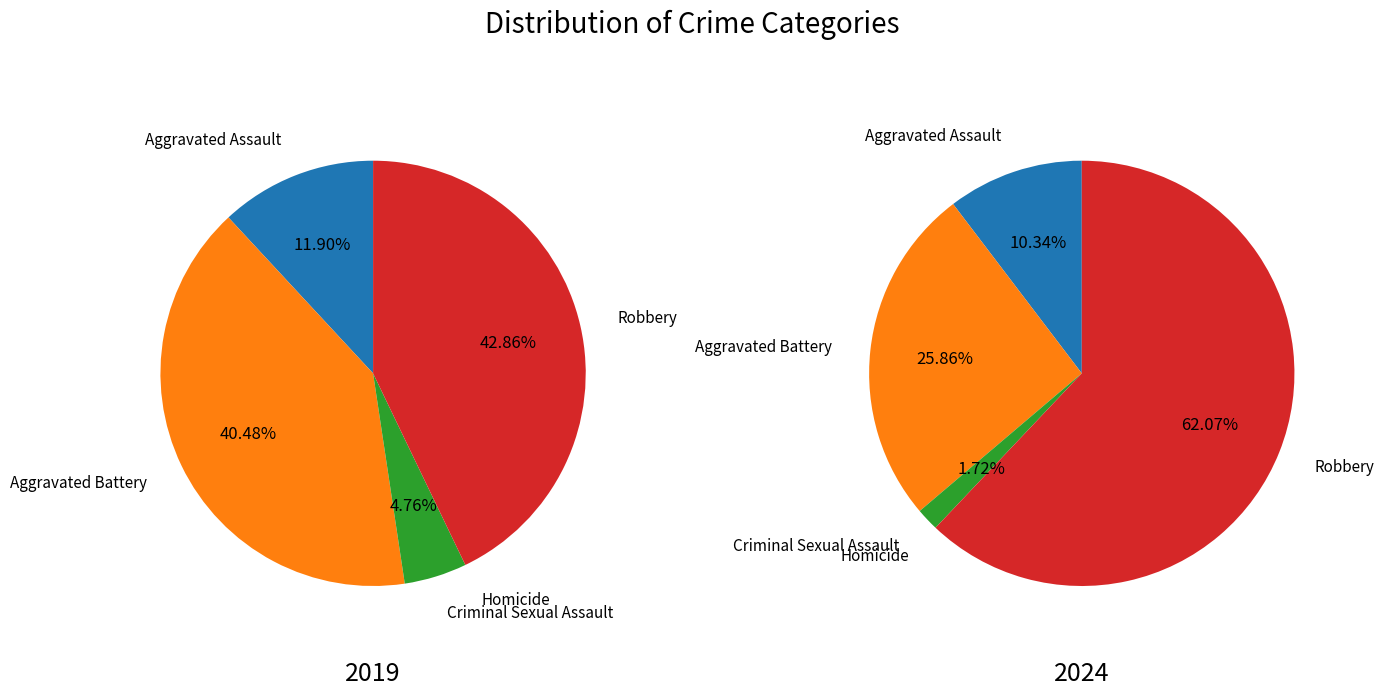

To the nearest percent, what is the average slice percentage?

20%